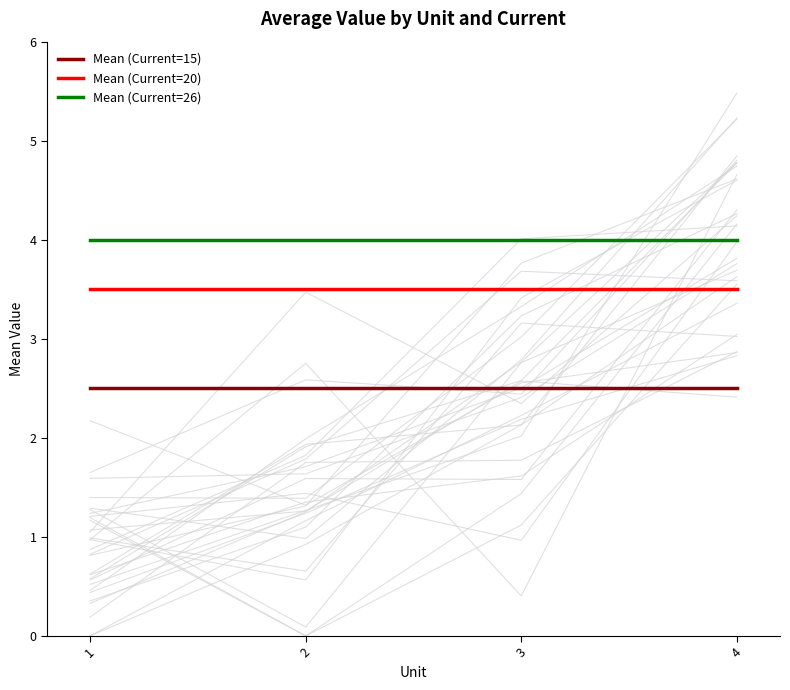

Which has a higher value, 1 or 4?

1